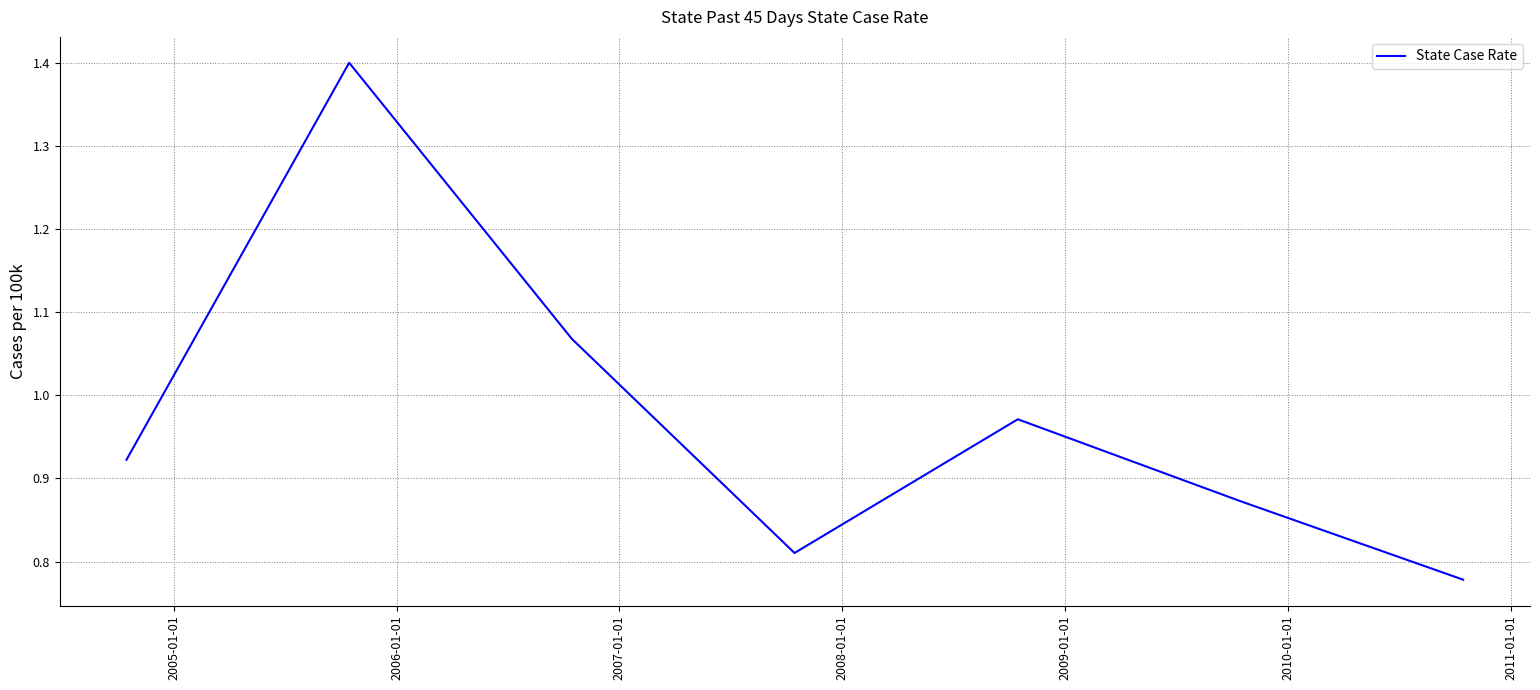

What is the difference between the maximum and second lowest values?

0.6